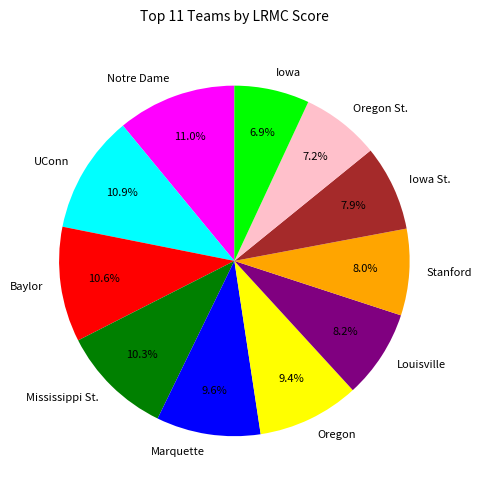

What portion of the pie excludes Mississippi St.?

89.7%